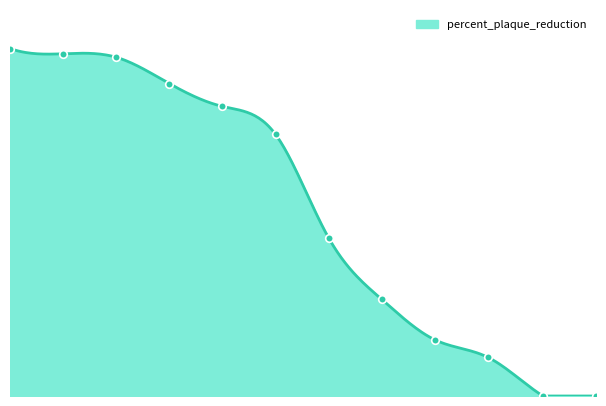

What is the change in value from 1.6 to 4.01?

-96.5